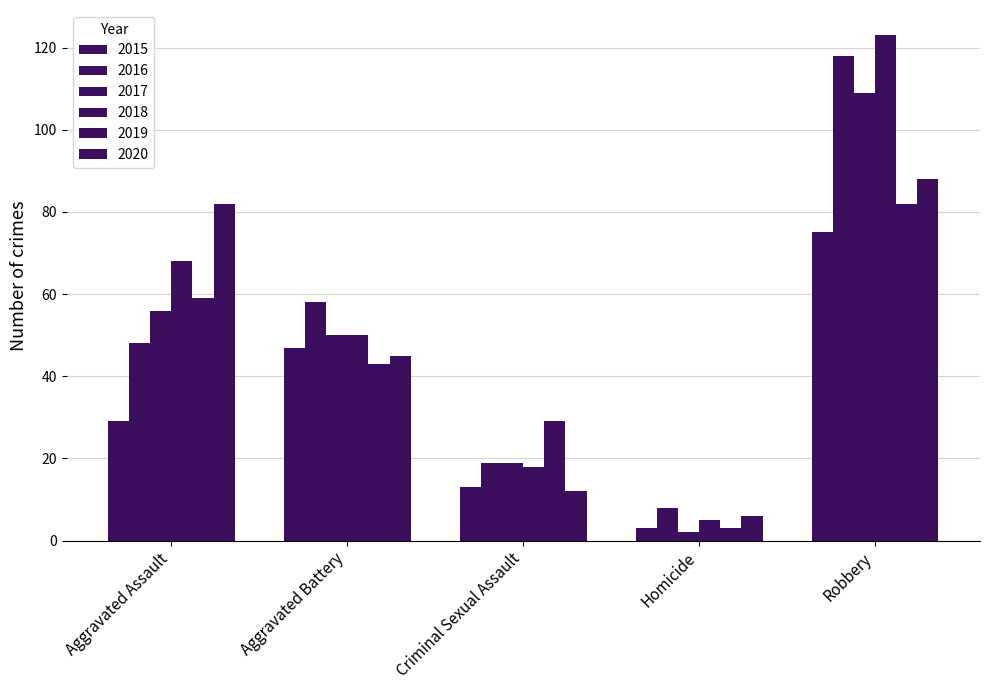

What is the sum of all 2020 values?

233